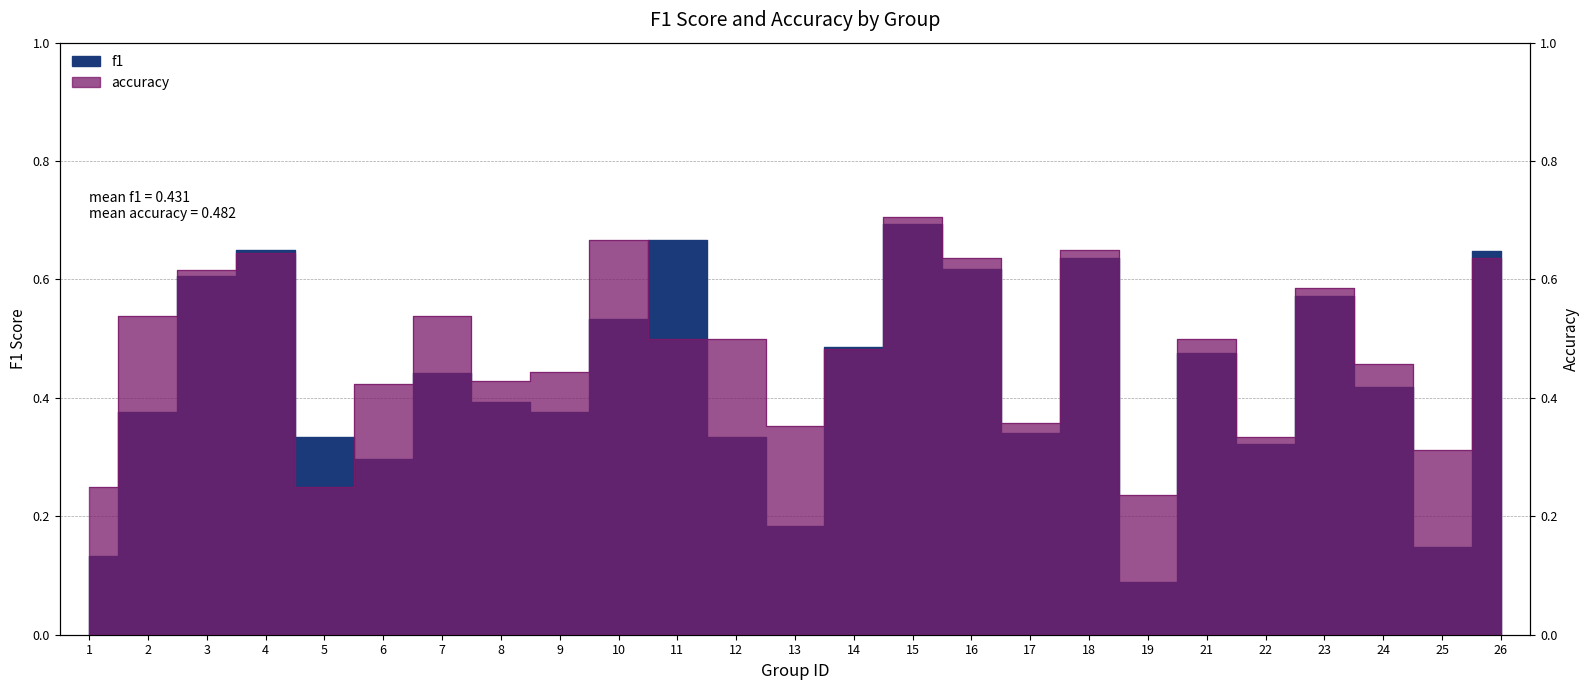

At which category does f1 reach its first local peak?

4